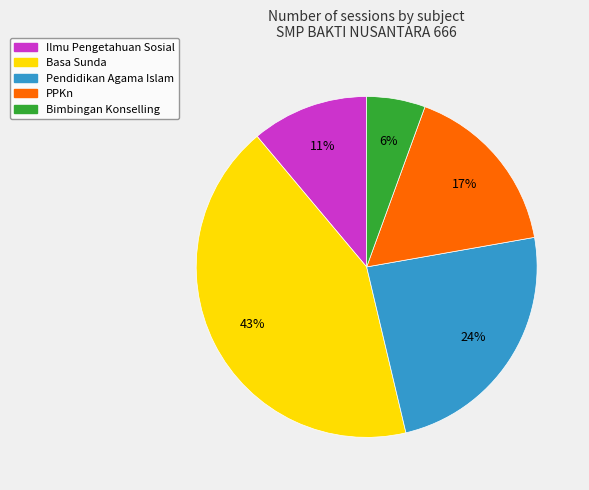

To the nearest percent, what is the combined percentage of Pendidikan Agama Islam and Ilmu Pengetahuan Sosial?

35%